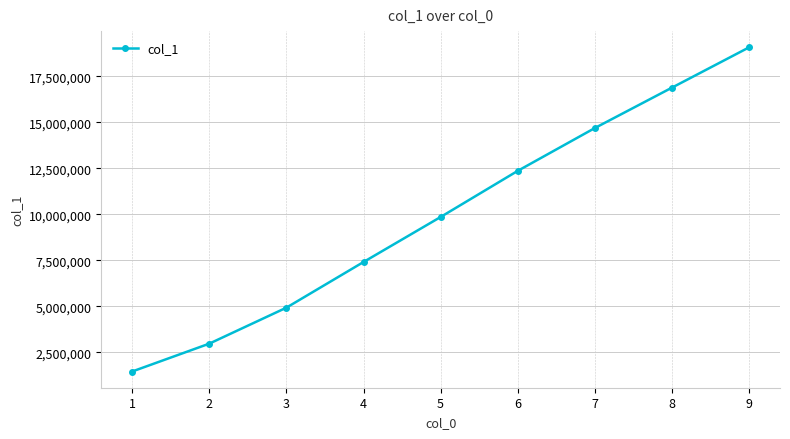

Reading left to right, what are all the values shown in this chart?

1=1450927	2=2966061	3=4923396	4=7407452	5=9856835	6=12366637	7=14696056	8=16894053	9=19085799